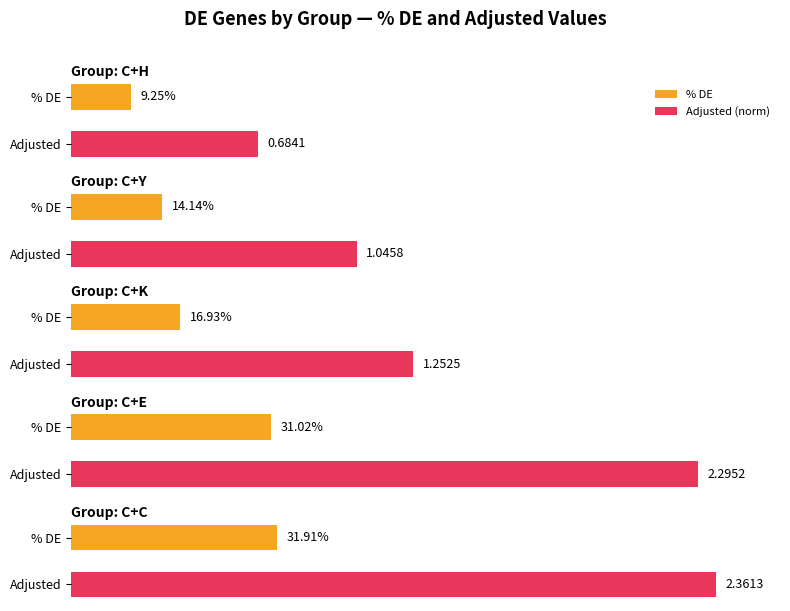

What is the lowest value of the C+H series?

9.2